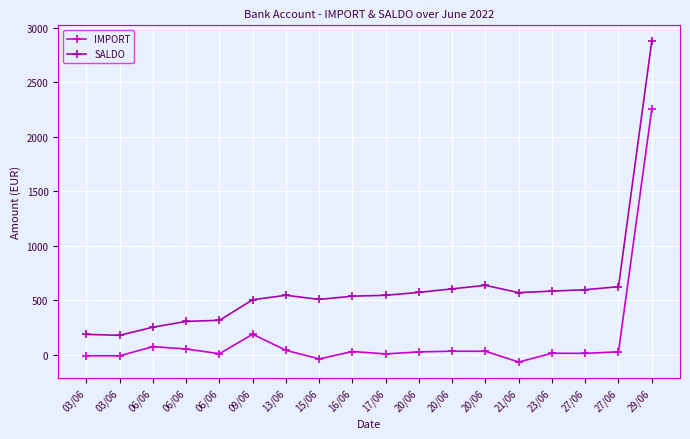

The IMPORT series shows 15.0 at 06/06. True or false?

False